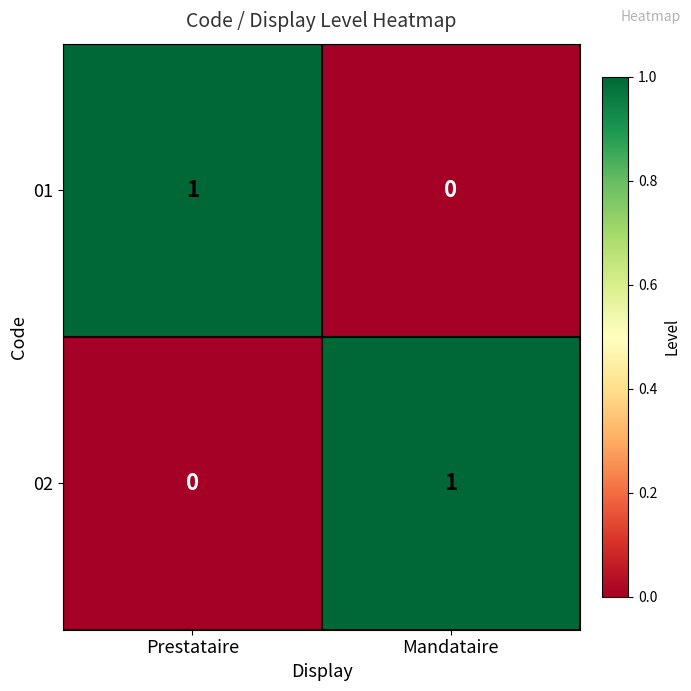

Count the number of data series in this chart.

2